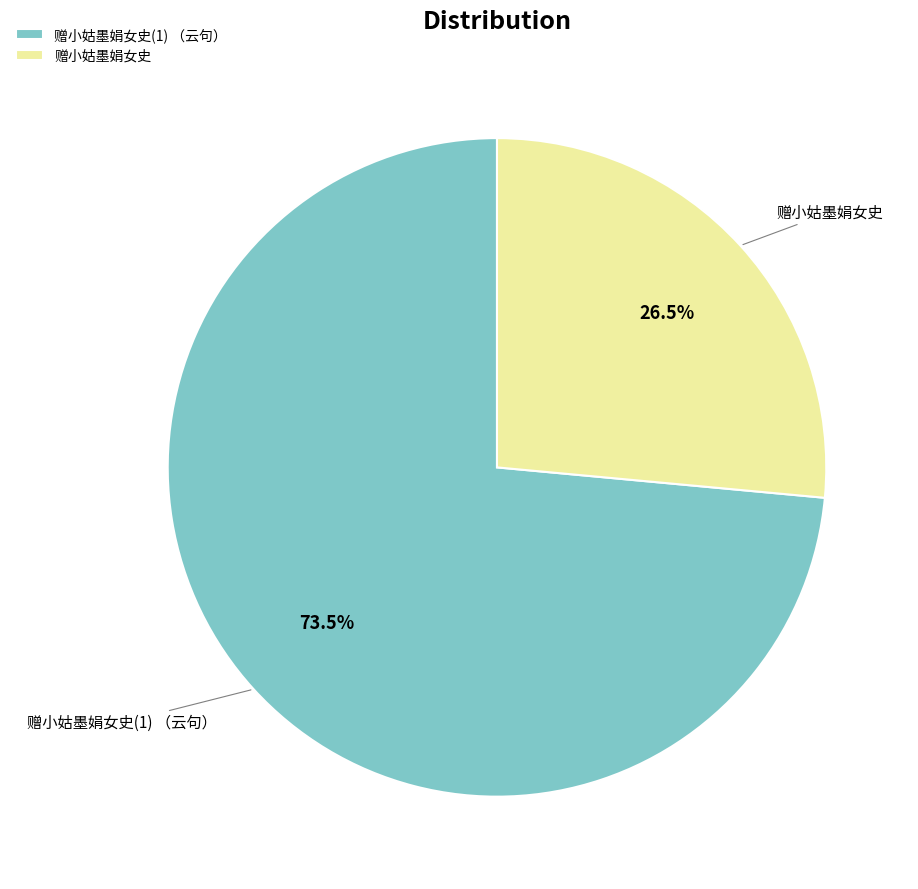

To the nearest percent, what is the difference between the 赠小姑墨娟女史 and 赠小姑墨娟女史(1) （云句） slice percentages?

47%